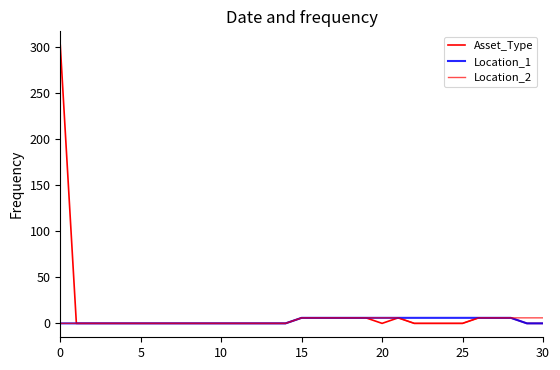

True or false: Location_1 and Location_2 cross at least once.

False